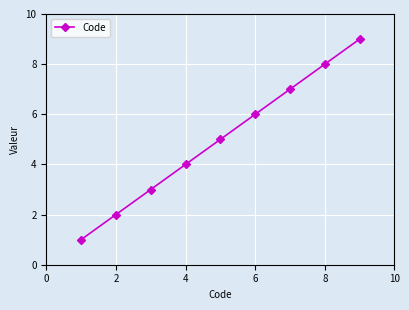

What is the average value?

5